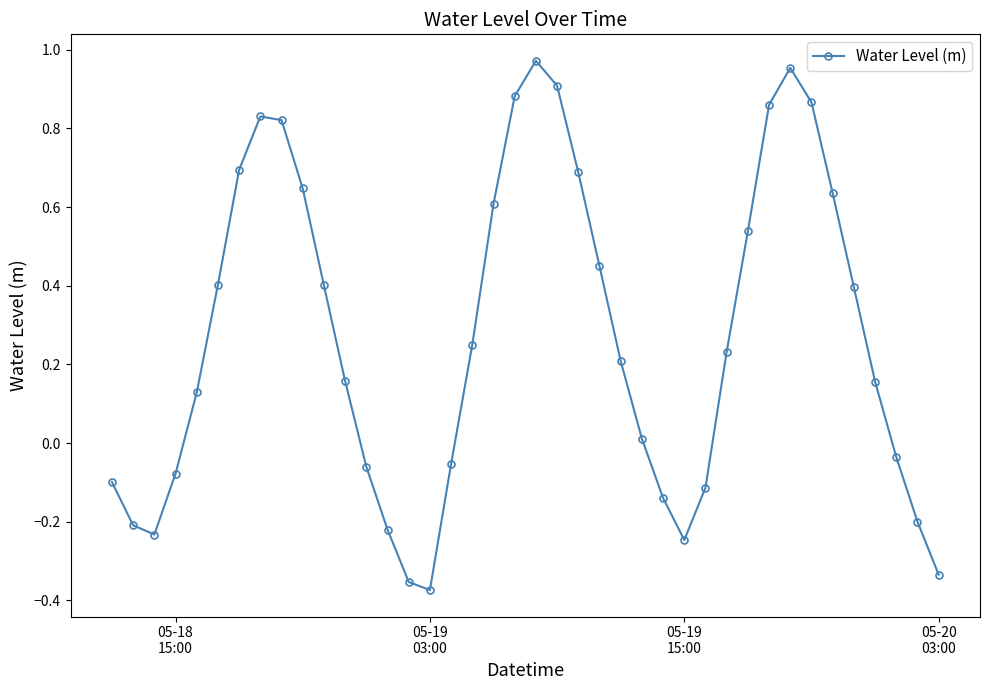

How many positive values are there?

25